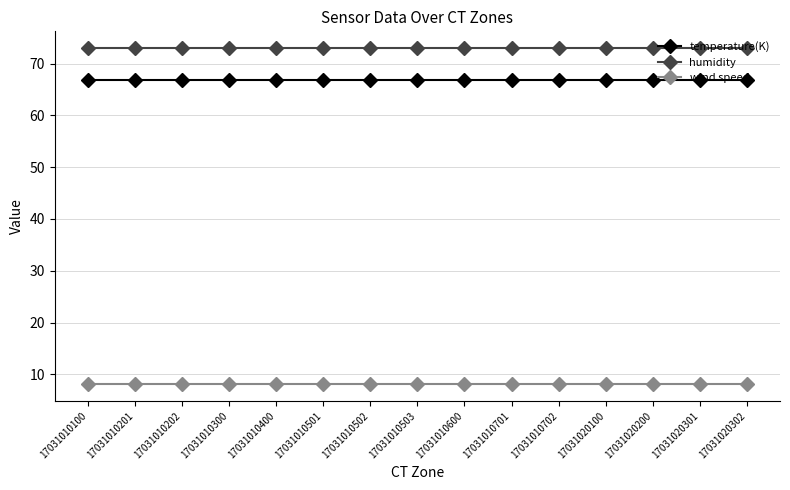

Count the number of data series in this chart.

3